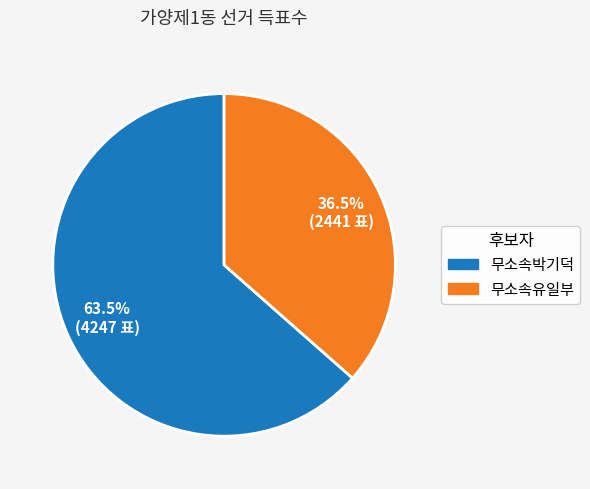

What is the ratio of the value at 무소속박기덕 to the value at 무소속유일부?

1.7